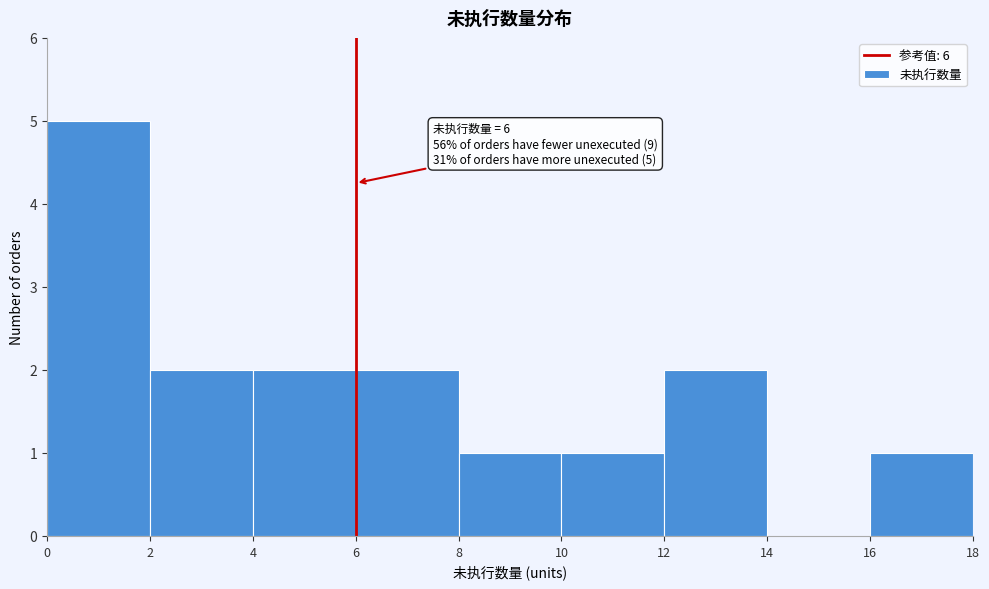

Which range on the x-axis has the tallest bar?

0 to 2